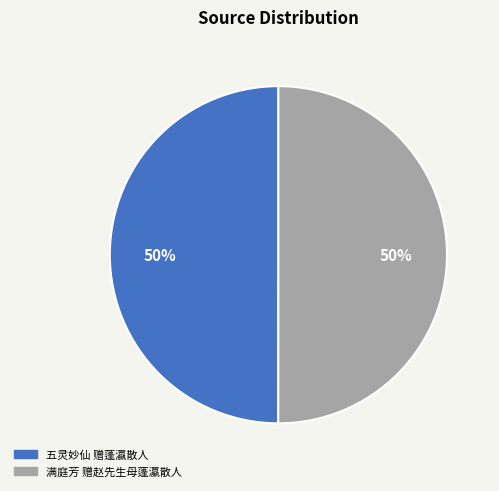

Approximately how many times larger is the value at 五灵妙仙 赠蓬瀛散人 compared to 满庭芳 赠赵先生母蓬瀛散人?

1.0